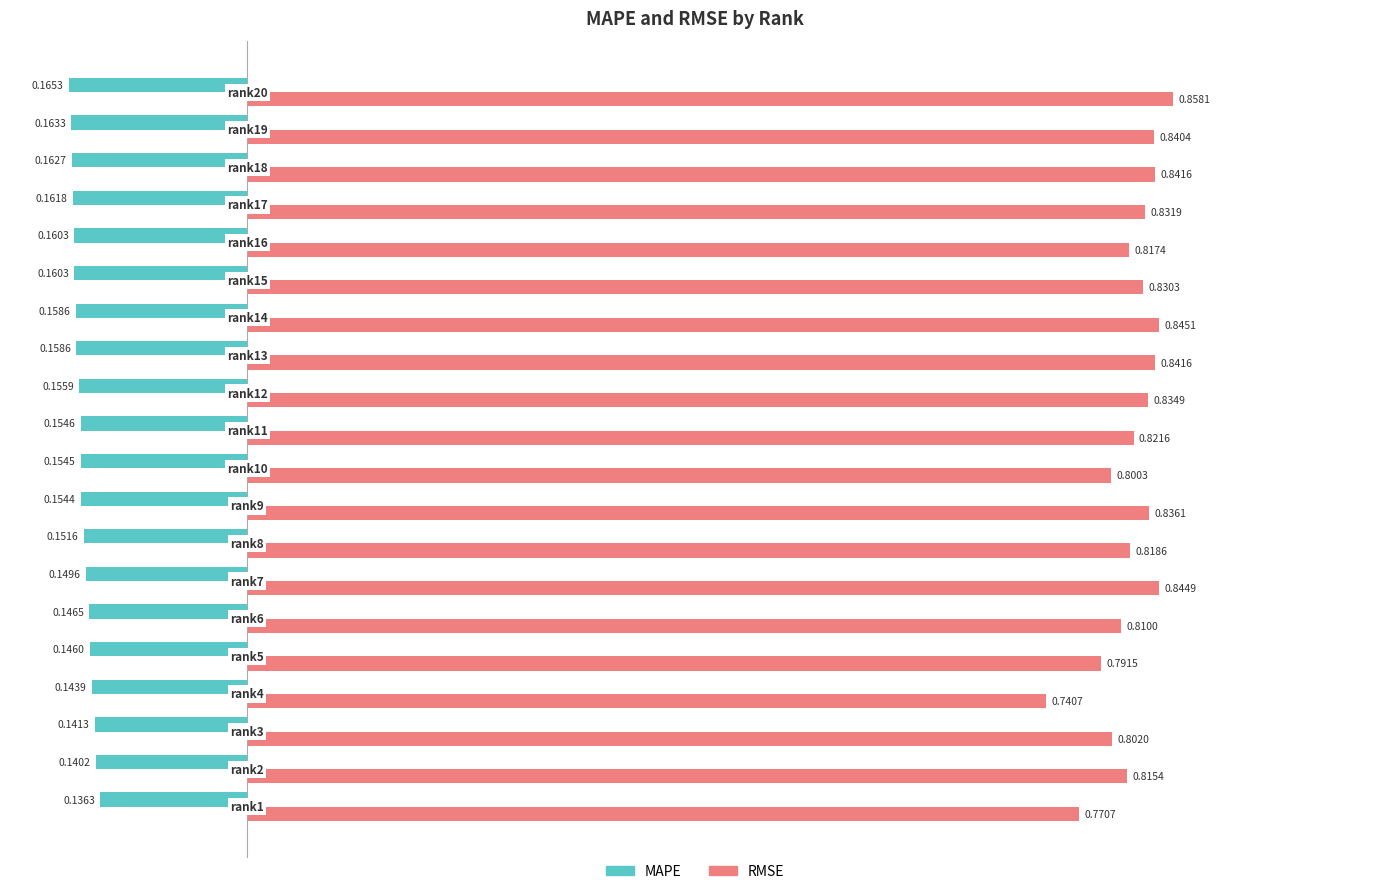

At how many categories does at least one series exceed 0?

20